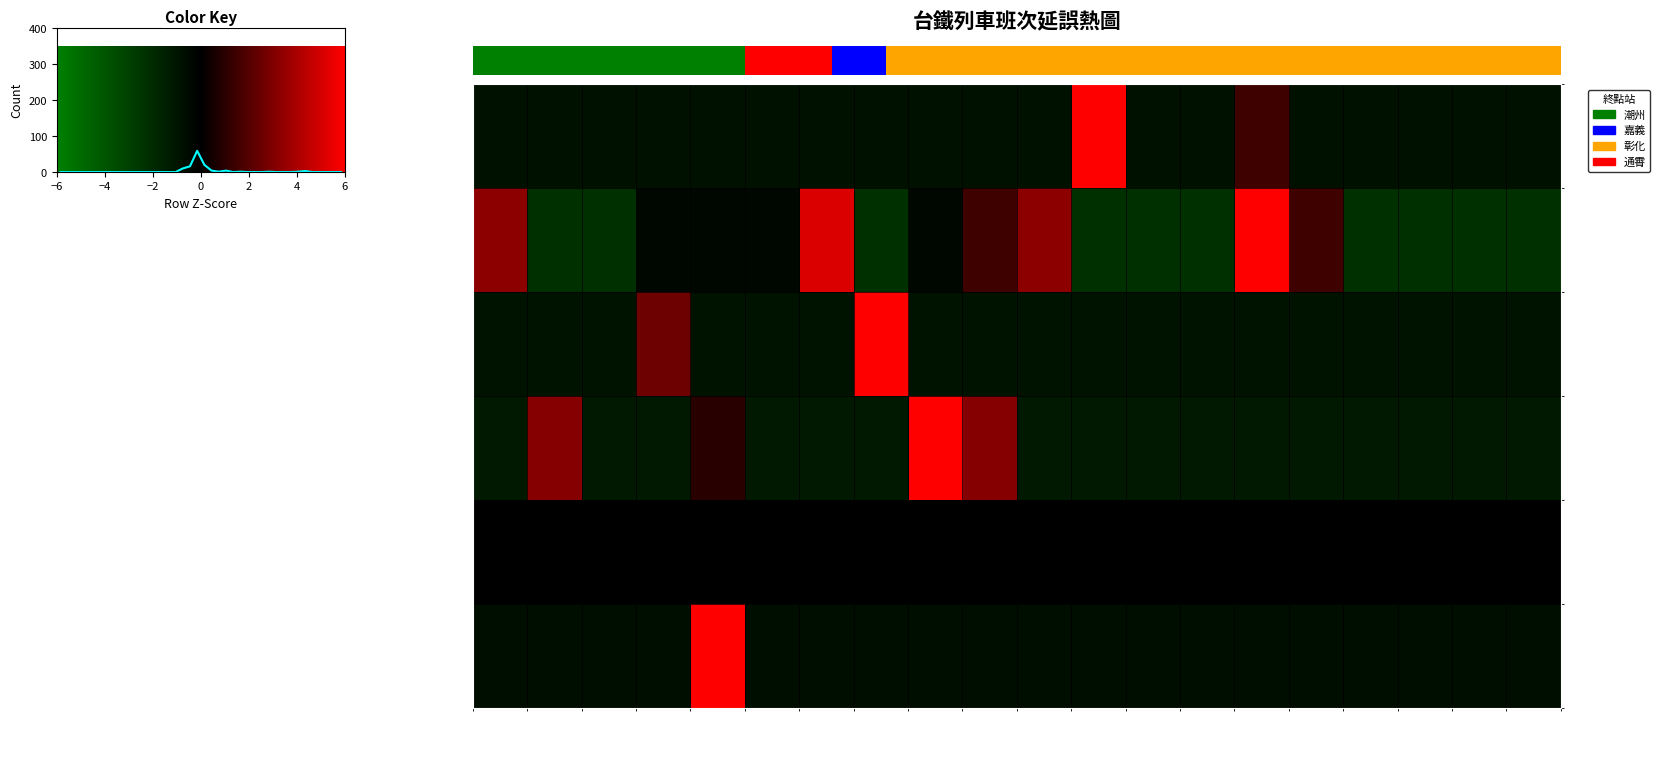

How many positive values does the 潮州 series have?

2